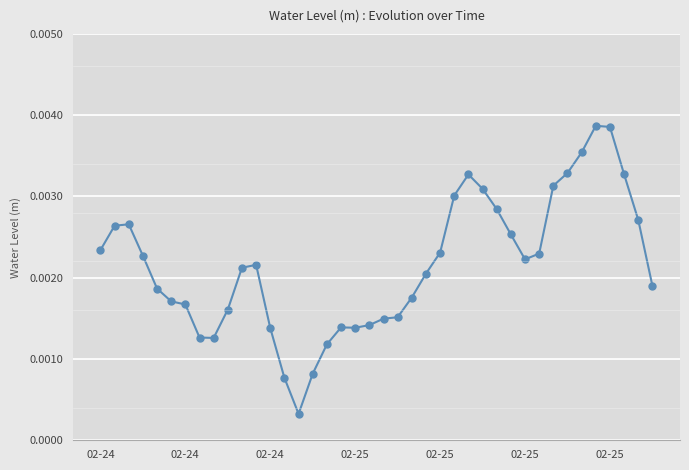

True or false: there are more than 1 points higher than both neighbors.

True